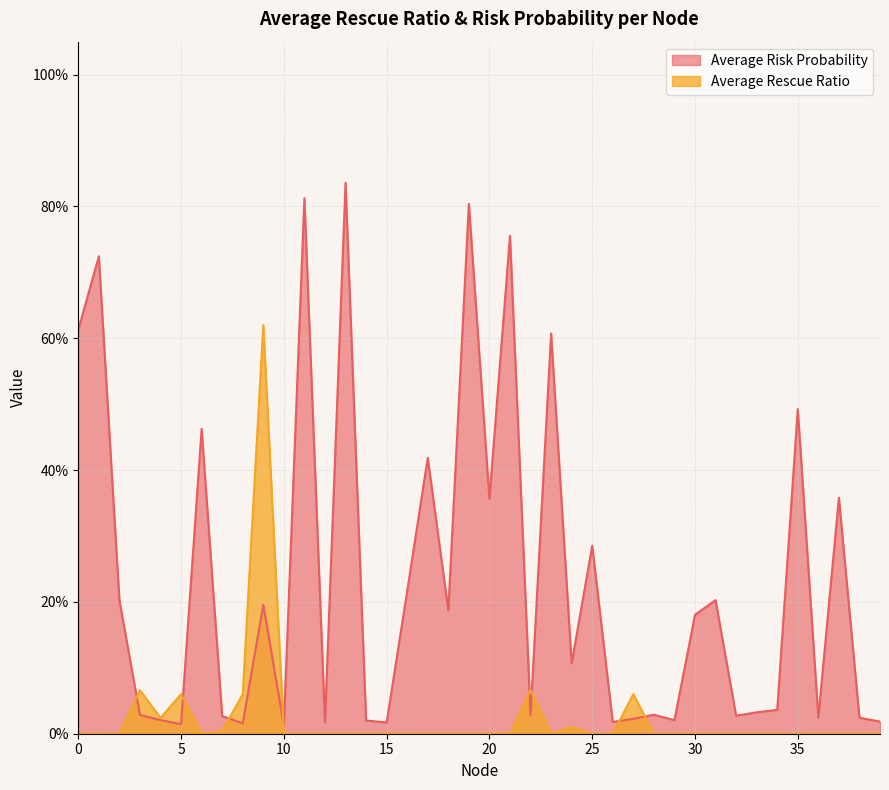

In Average Risk Probability, how many points are higher than both neighbors (excluding endpoints)?

14